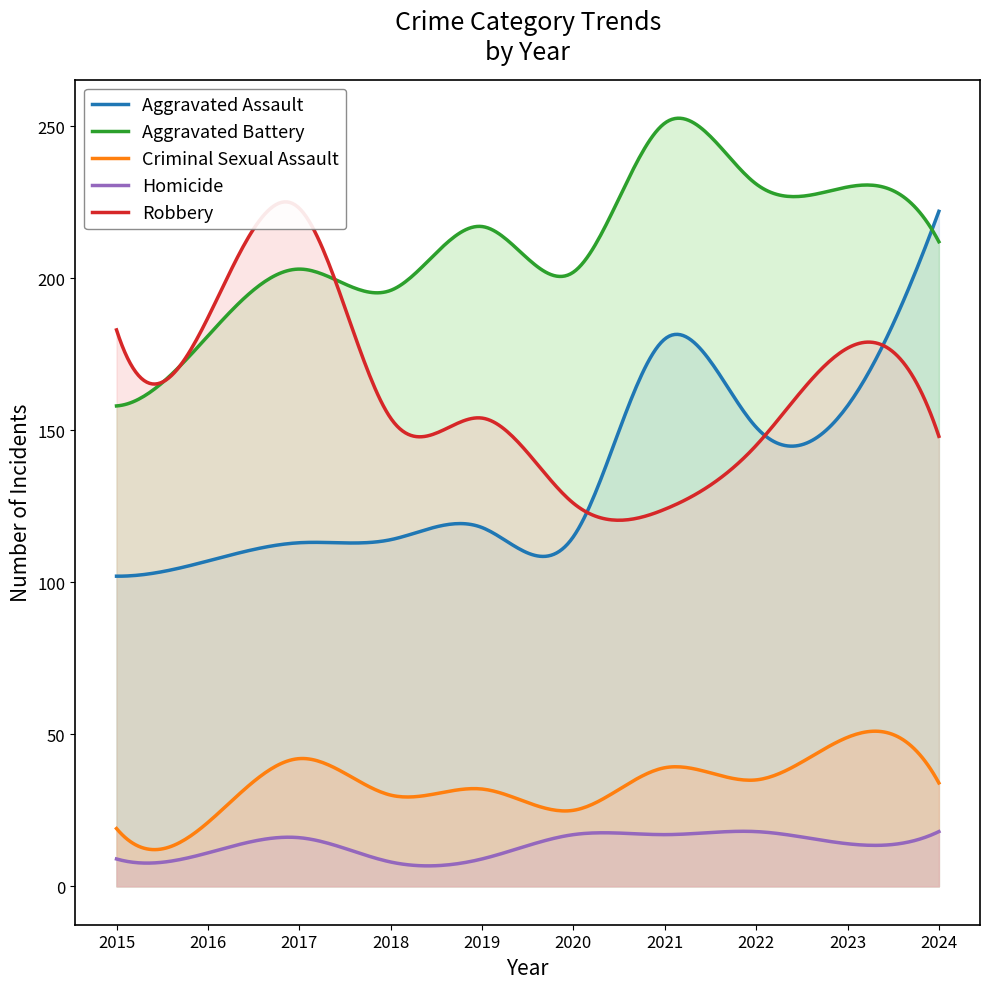

Which label corresponds to the smallest value in the chart?

2018